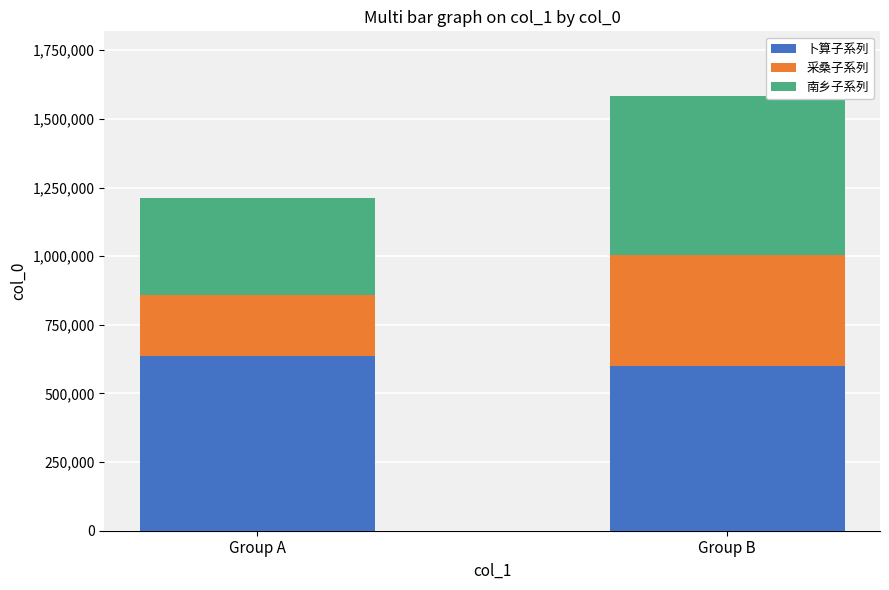

What is the highest value of the 卜算子系列 series?

636402